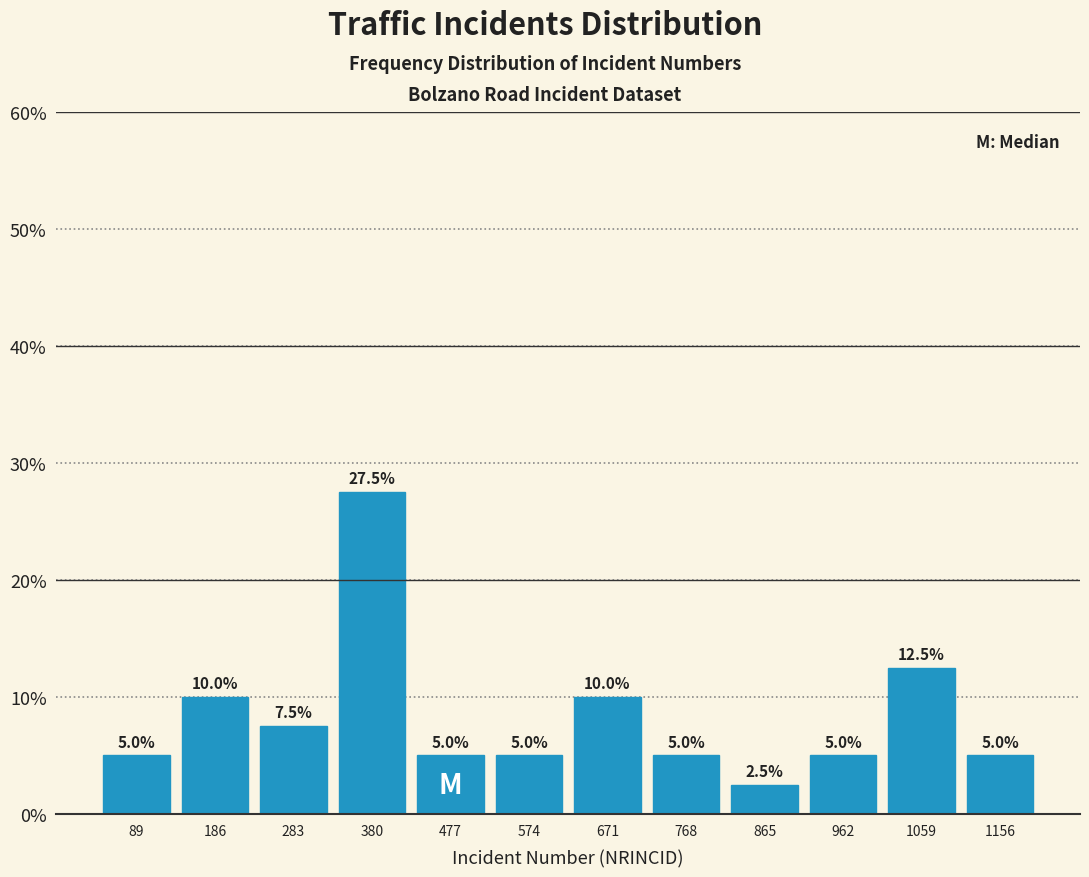

What is the height of the bar covering 526 to 623 on the x-axis? The bar edges are not printed on the chart, so give them approximately, as read against the axis.

5.0